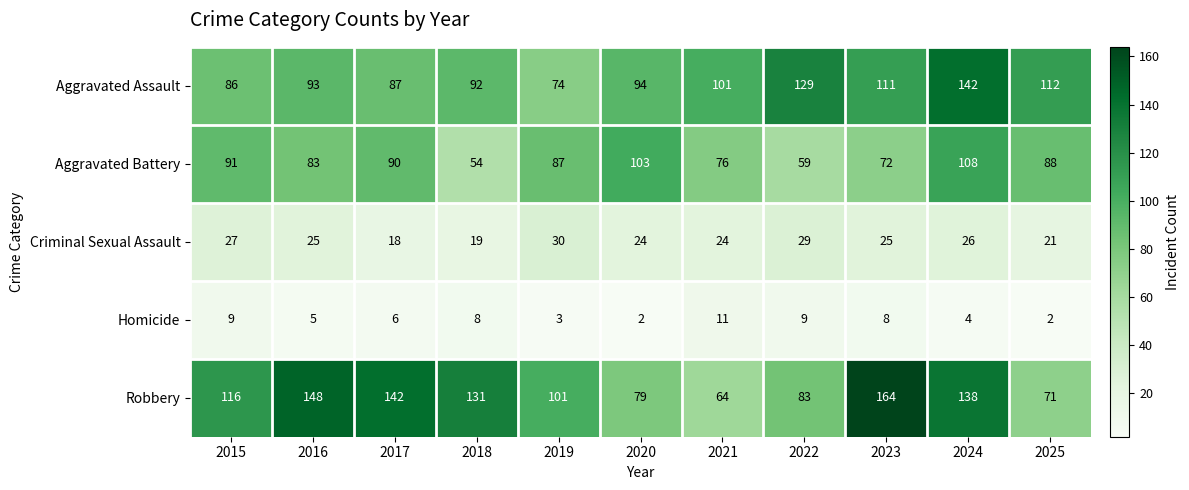

The Robbery series shows 130 at 2022. True or false?

False